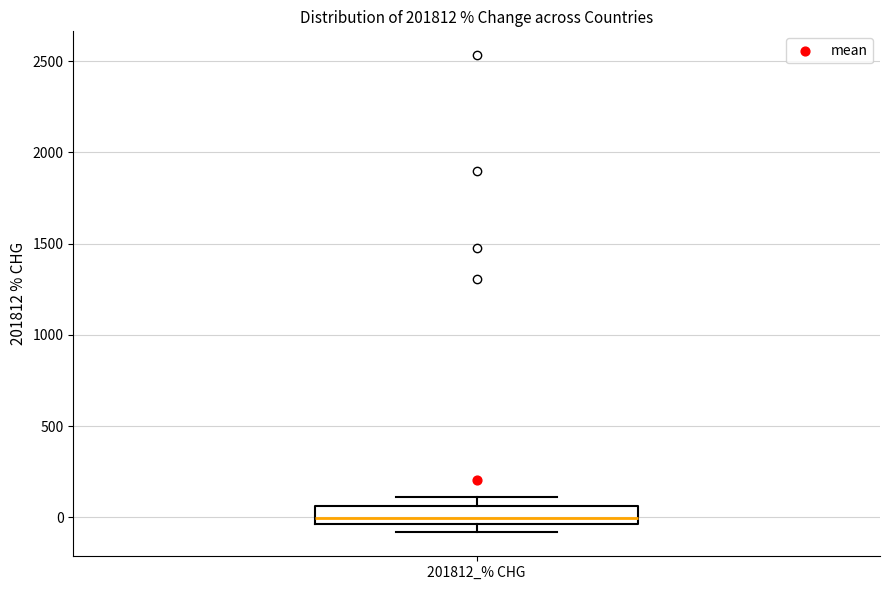

Where is the upper edge of the box for 201812_% CHG on the y-axis? The values are not printed on the chart, so give them approximately, as read against the axis.

50